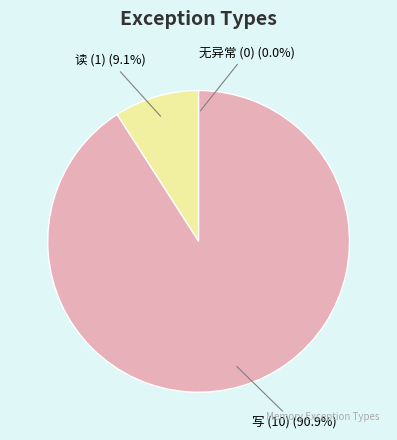

Does any single category account for the majority?

Yes